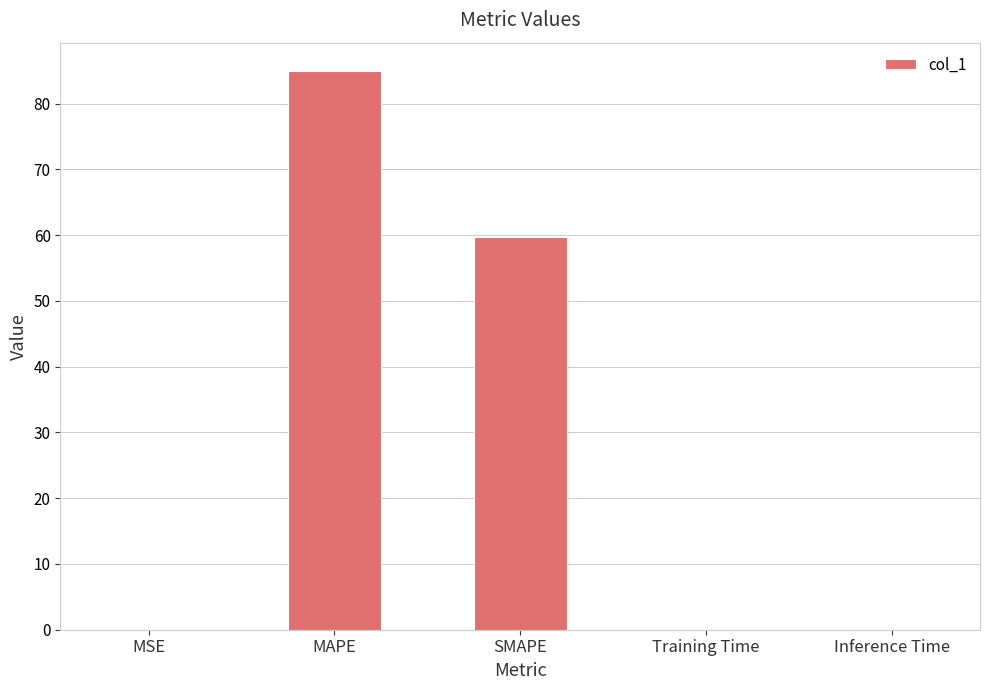

How many distinct data groups are displayed?

1